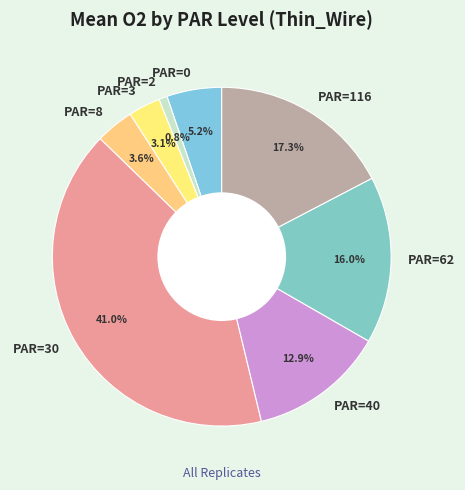

True or false: PAR=3 accounts for 3% of the total.

True